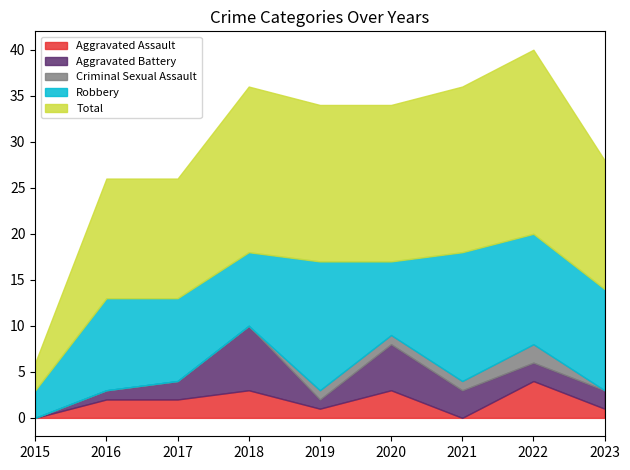

At which category does the chart reach its minimum across all series?

2015